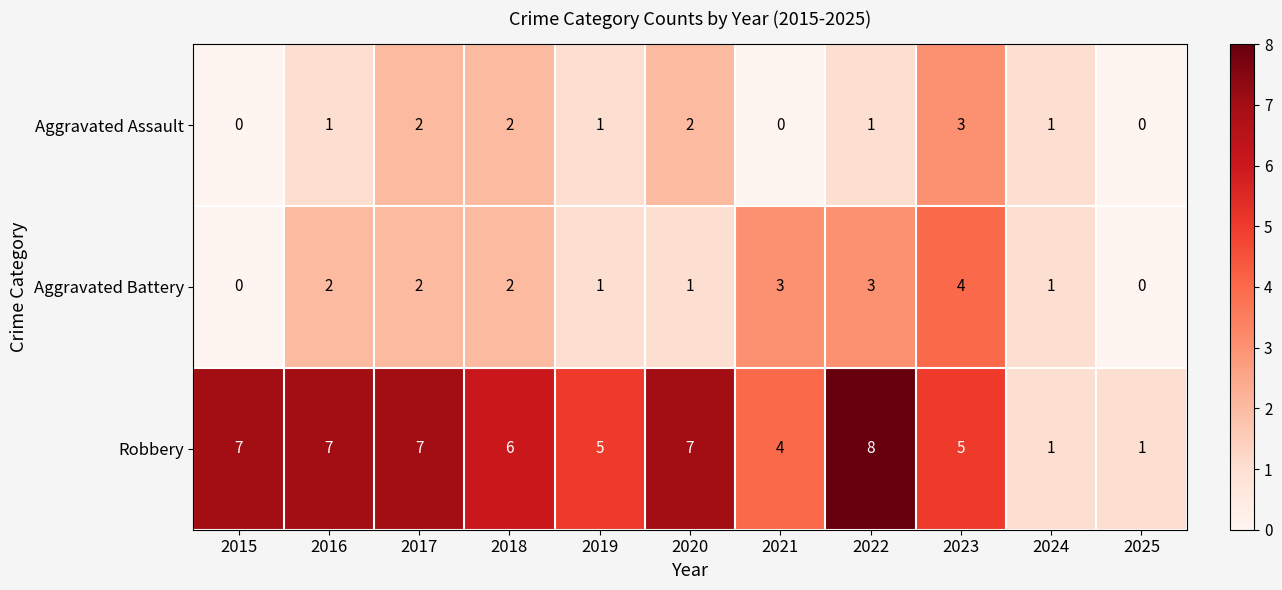

What is the total value across all series at 2017?

11